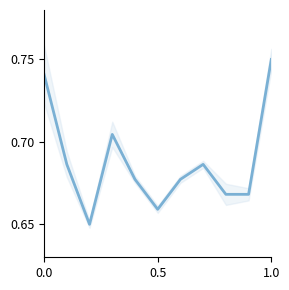

Does the chart display data point markers on the line(s)?

No